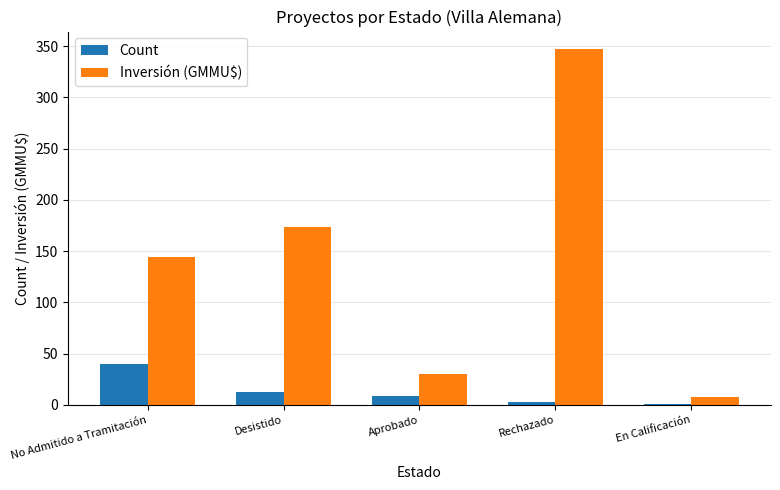

Count the number of categories in the chart.

5